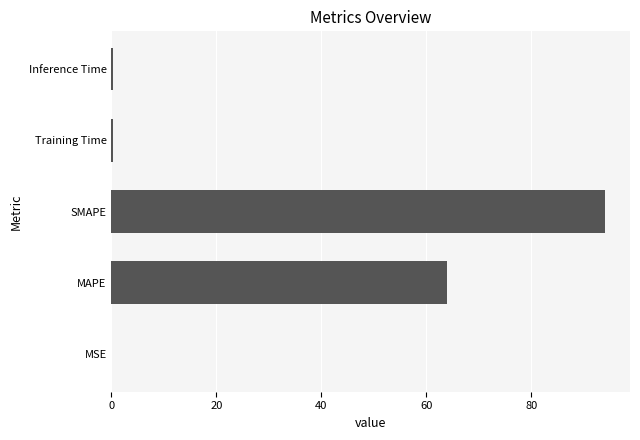

What is the average value?

31.8